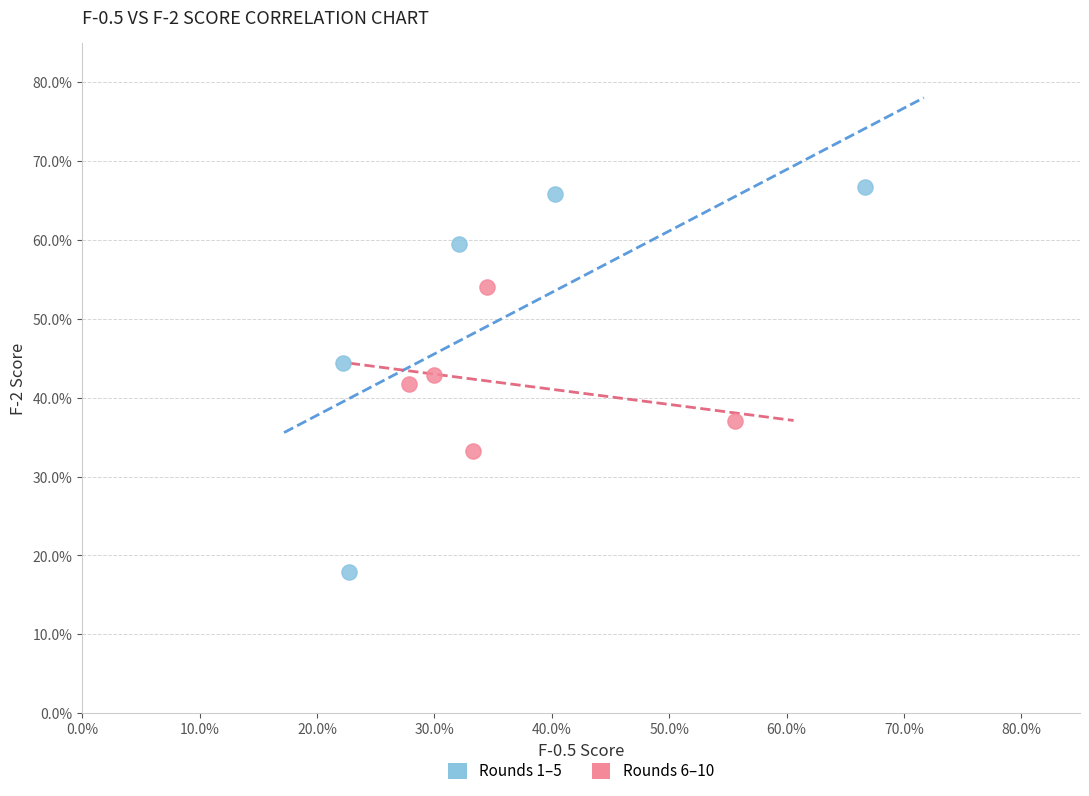

What are all the series names shown in the legend?

Rounds 1–5, Rounds 6–10